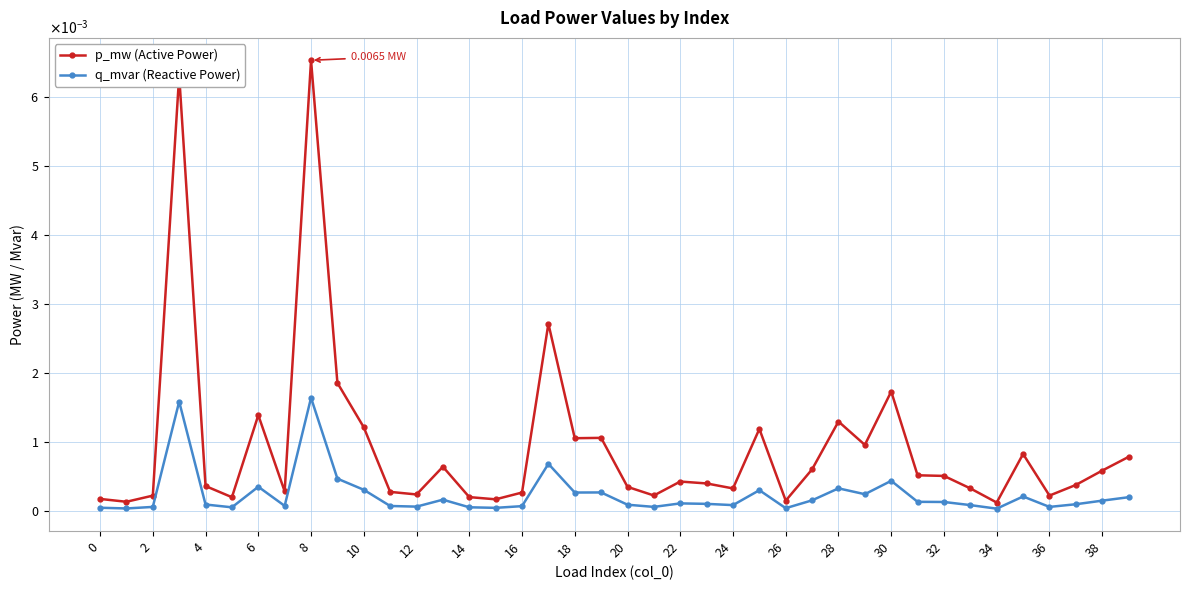

Which series has the largest total across all categories?

p_mw (Active Power)